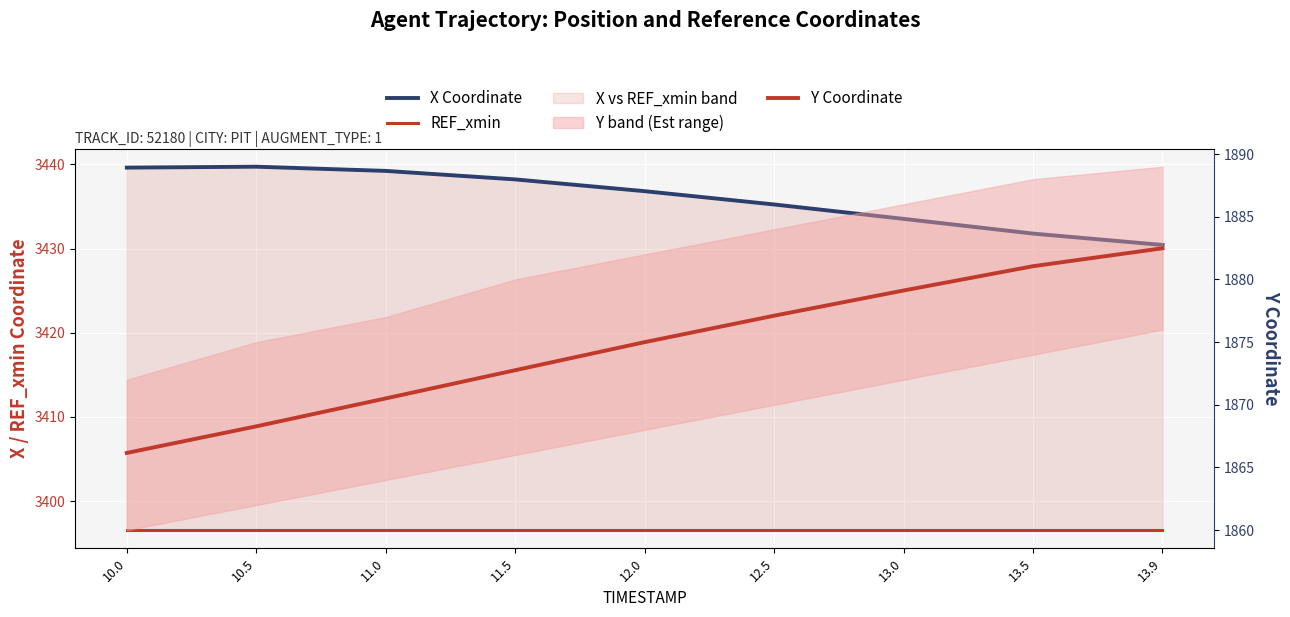

Rank the series at 10.5 from lowest to highest value.

Y Coordinate, REF_xmin, X Coordinate